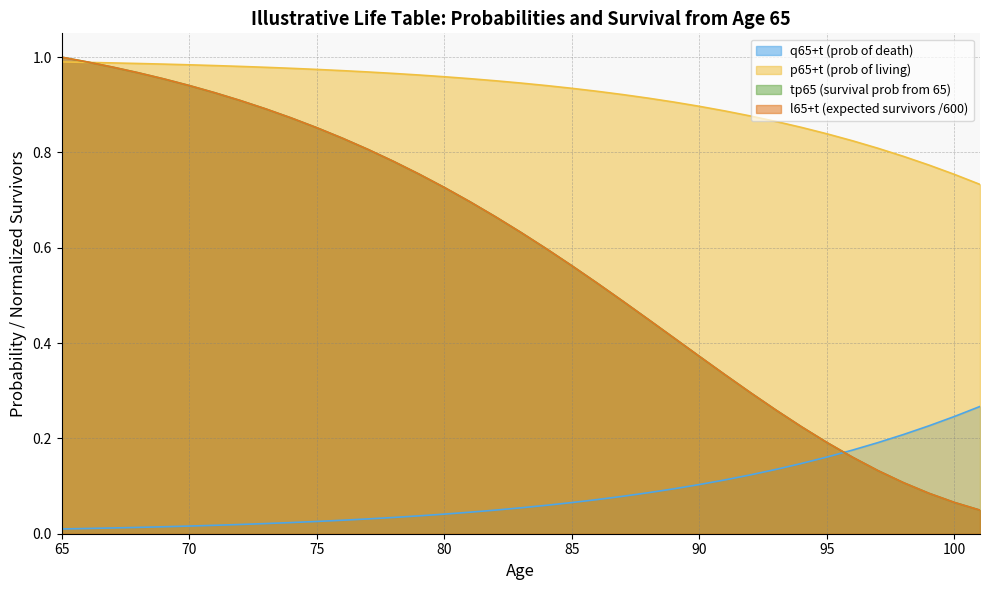

Between 89 and 98, which series saw the biggest shift?

tp65 (survival prob from 65)